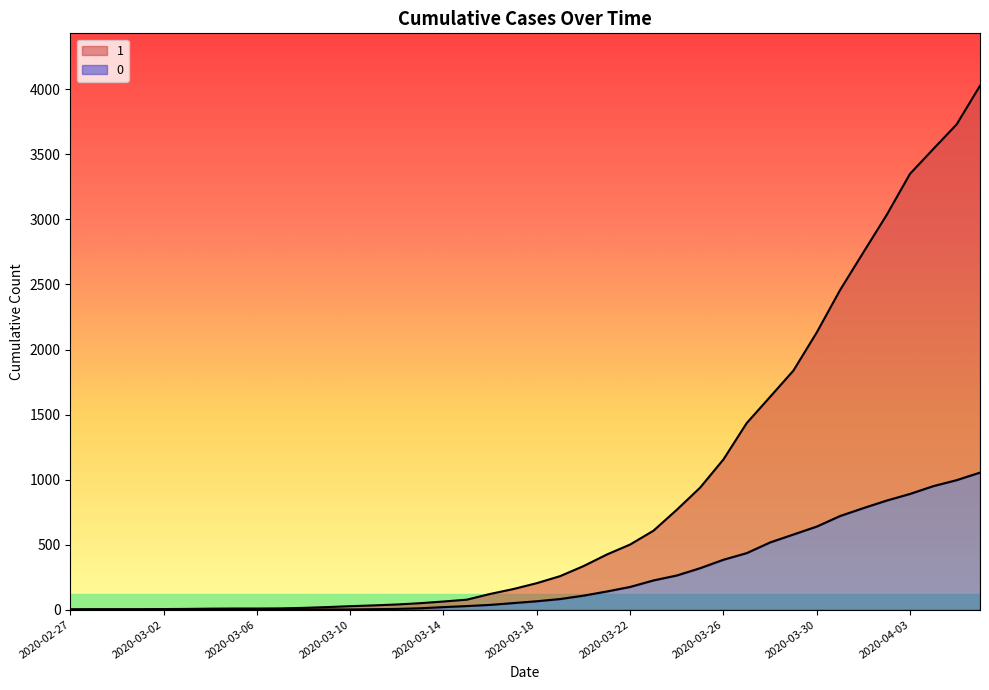

What position from the right is 2020-03-16?

22